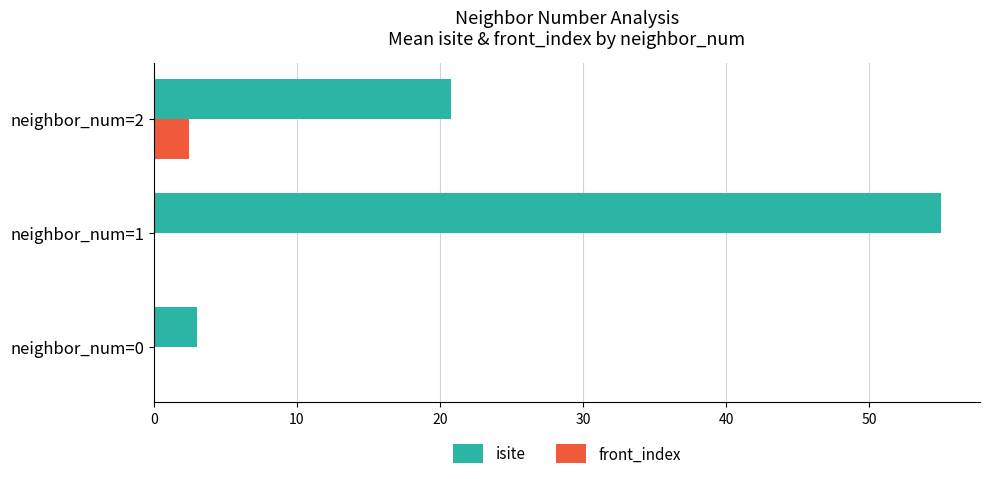

Is it true that isite equals 20.8 at neighbor_num=2?

True